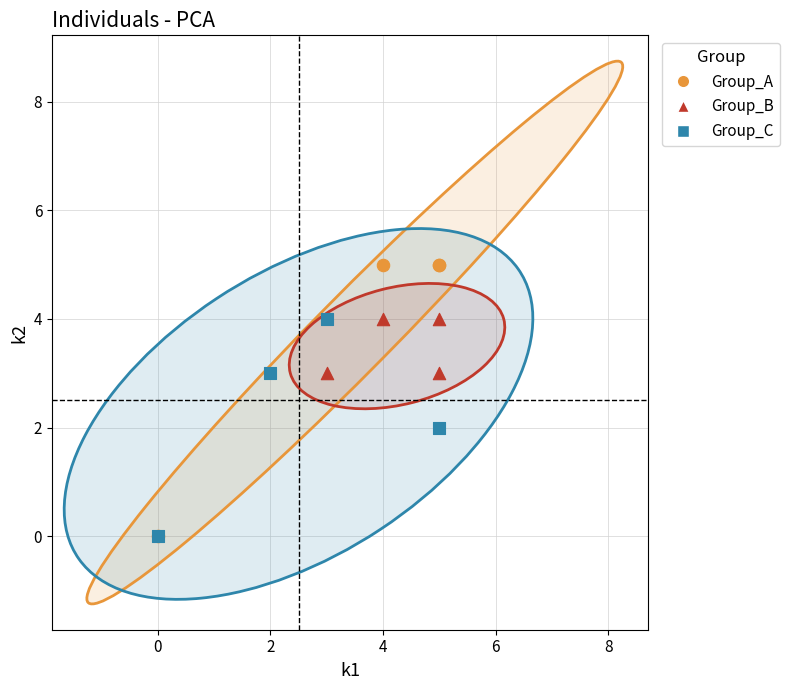

Which series reaches the maximum Y coordinate?

Group_A